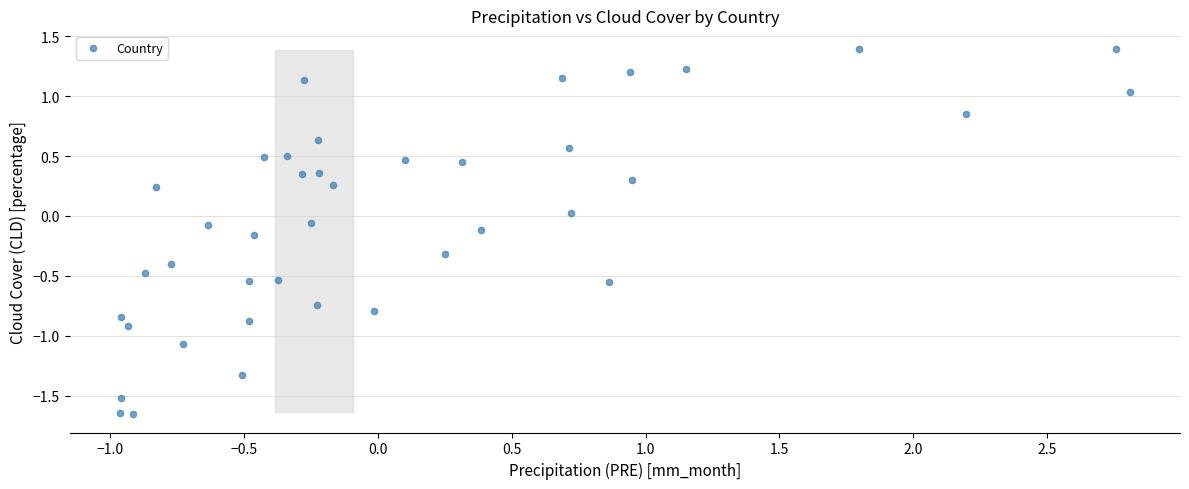

What is the range of Y values (max minus min)?

3.1